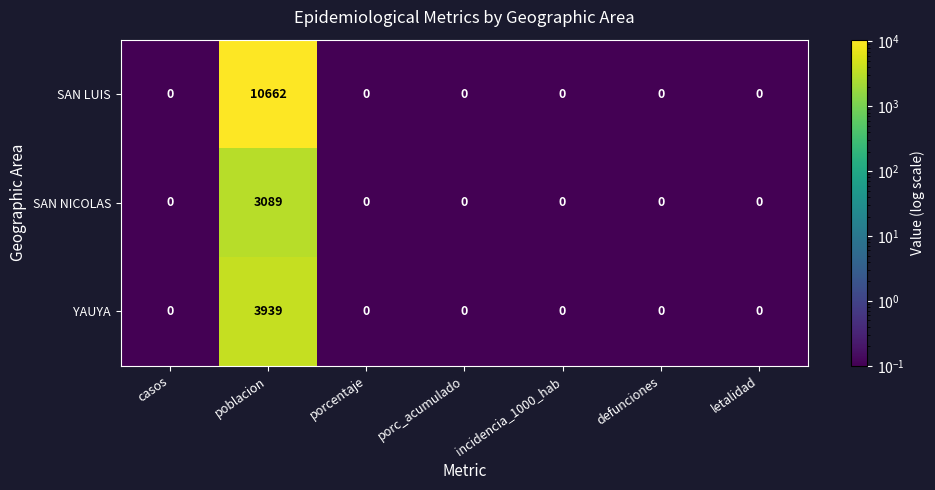

Which series has the widest spread of values?

SAN LUIS